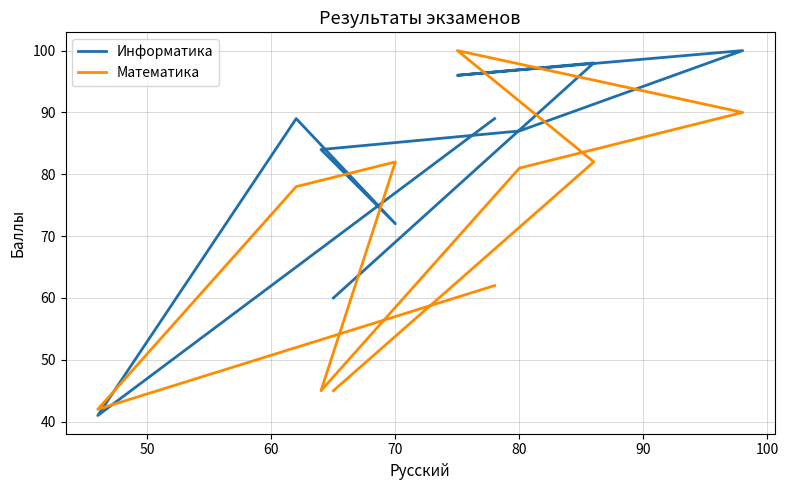

What is the maximum value shown in the chart?

100